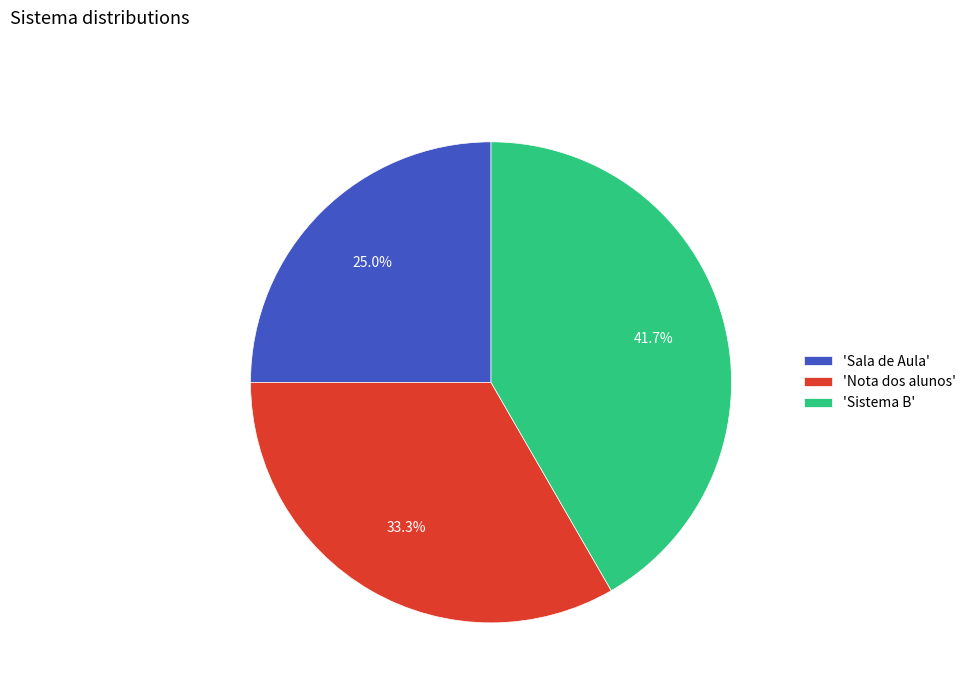

Does 'Sistema B' account for over 50% of the chart?

No